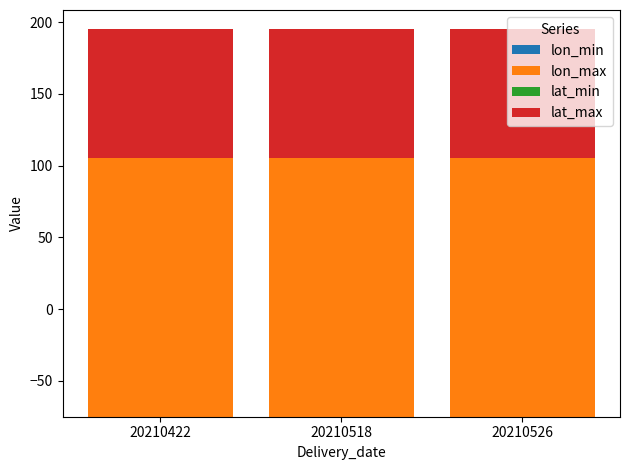

Reading left to right, list all the values displayed in this chart.

lon_min: -75	-75	-75
lon_max: 195	195	195
lat_min: -15	-15	-15
lat_max: 90	90	90